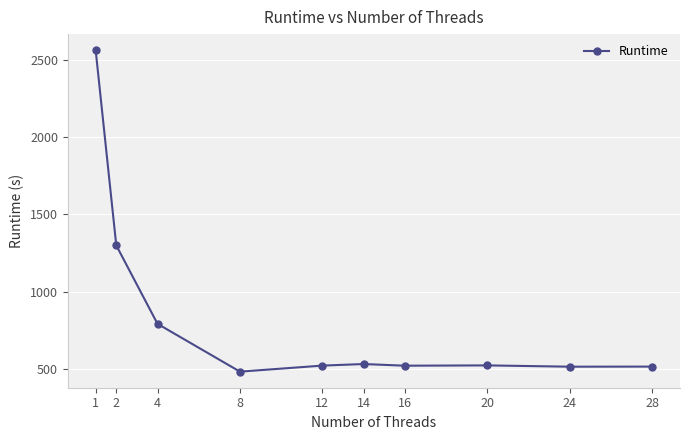

Approximately how many times larger is the value at 14 compared to 4?

0.7